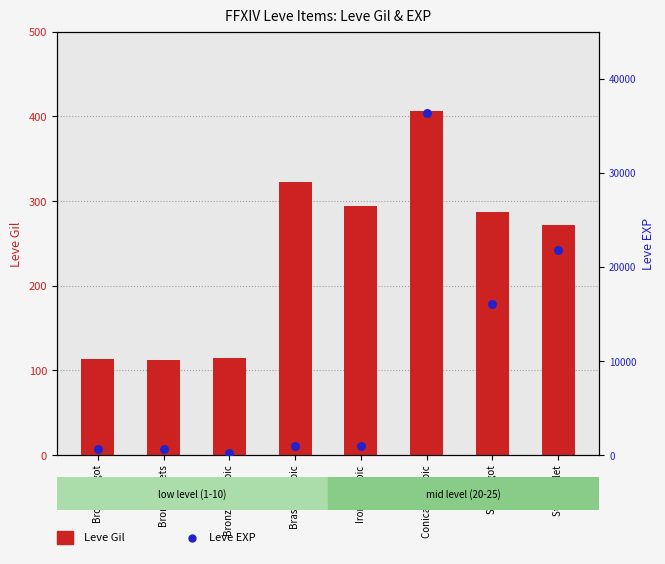

Which series reaches the maximum Y coordinate?

Leve EXP